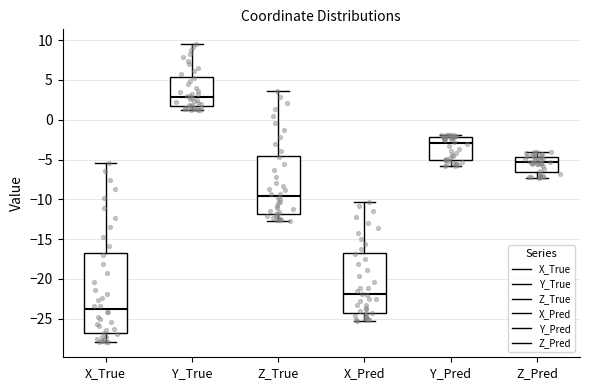

Comparing the boxes themselves (not the whiskers), which one is the tallest?

X_True